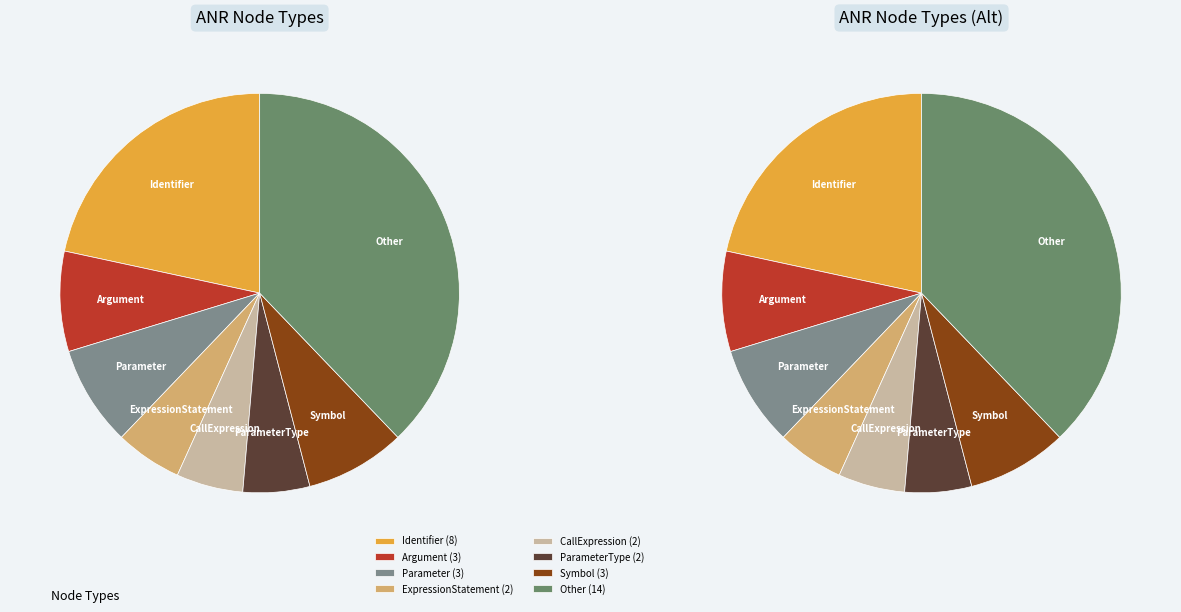

Count the number of slices in the pie.

8